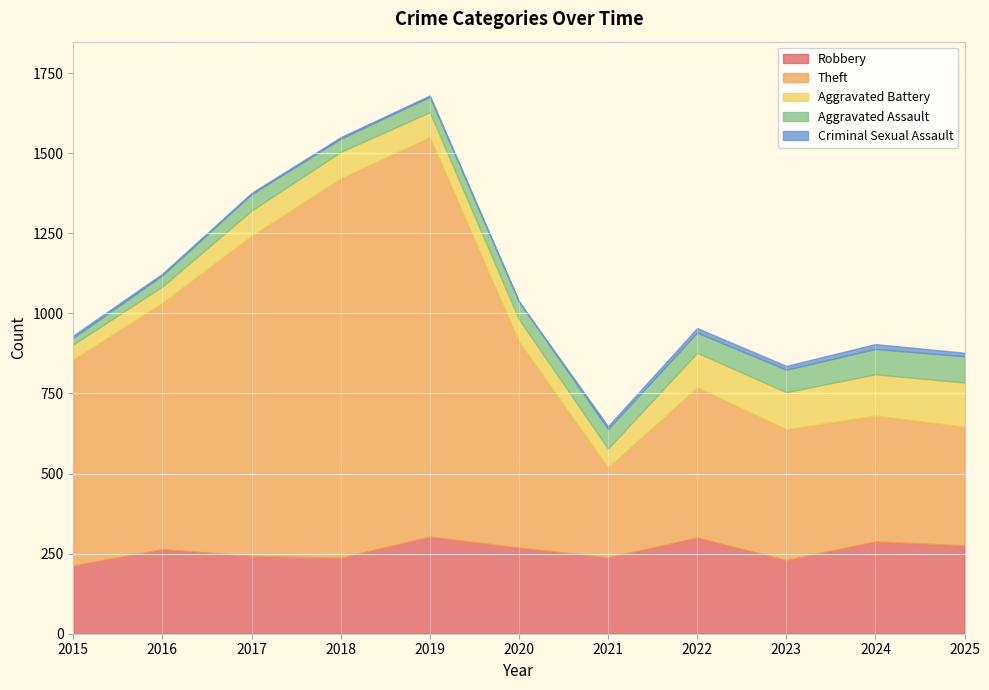

What is the spread (max minus min) of values at 2018?

1179